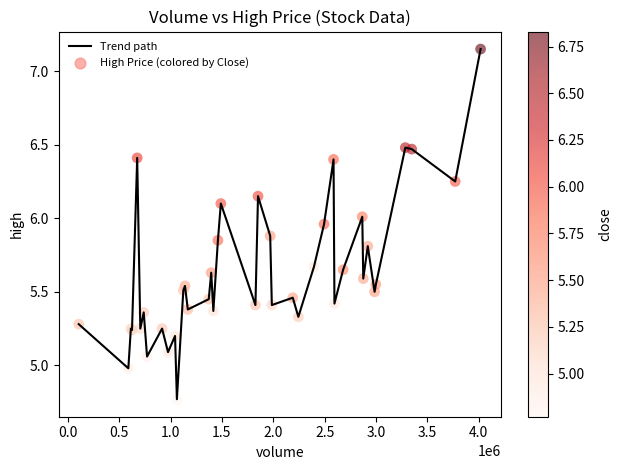

What is the difference between the maximum and minimum values?

2.4